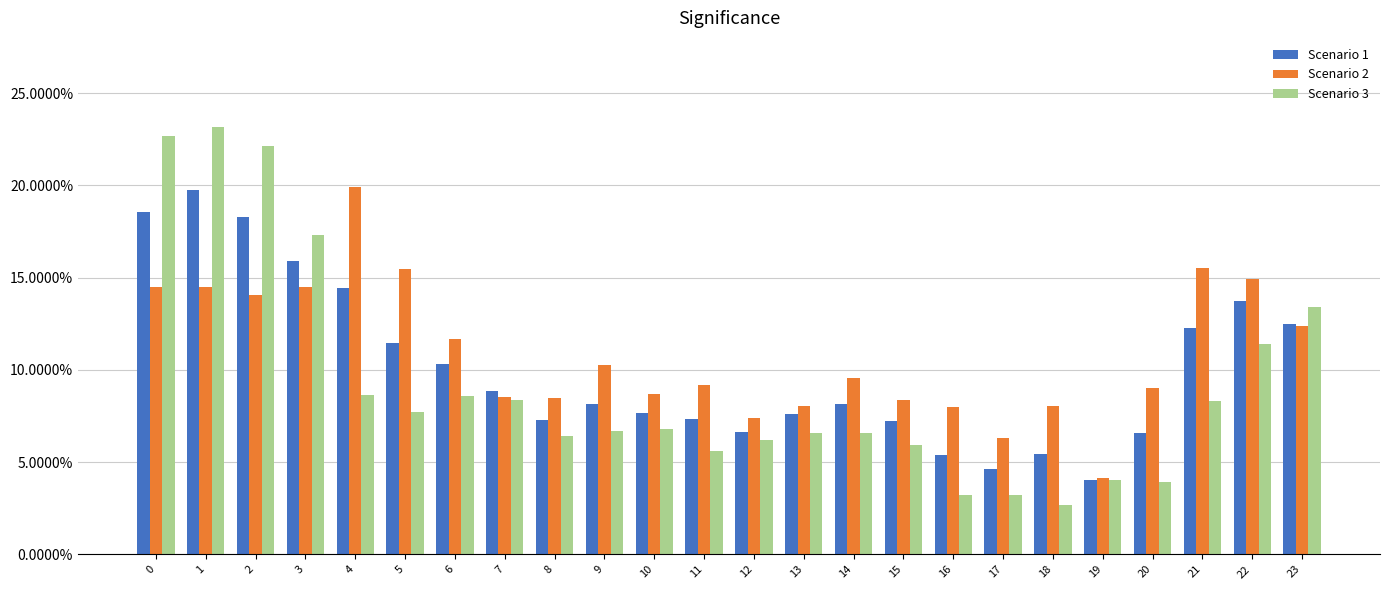

What is the sum of all Scenario 2 values?

261.4